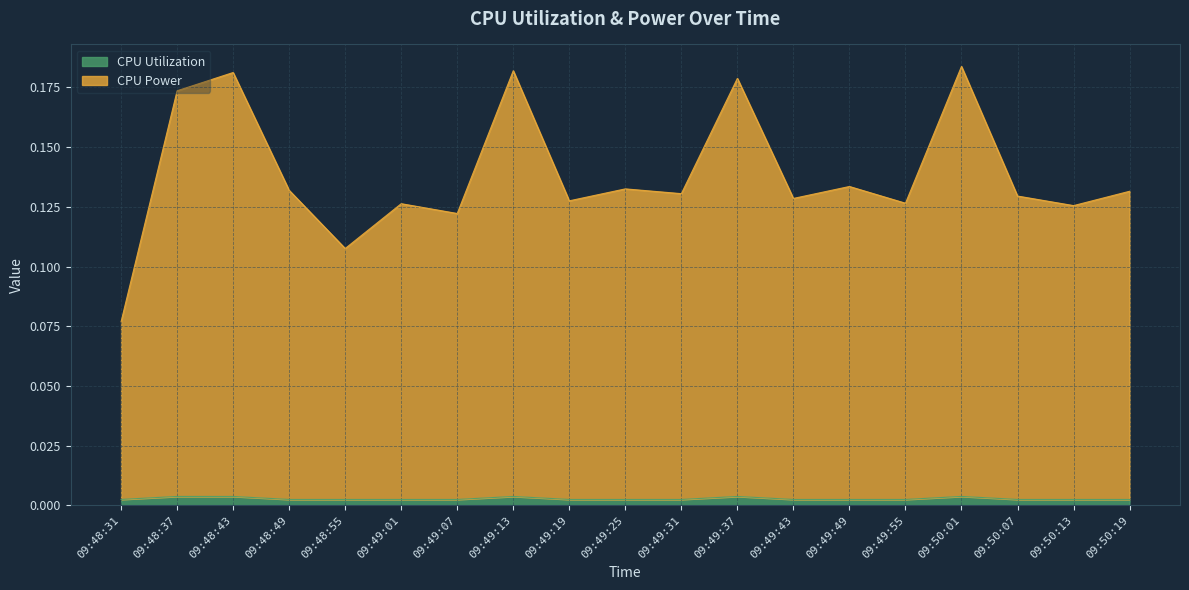

Does the chart display data point markers on the line(s)?

No